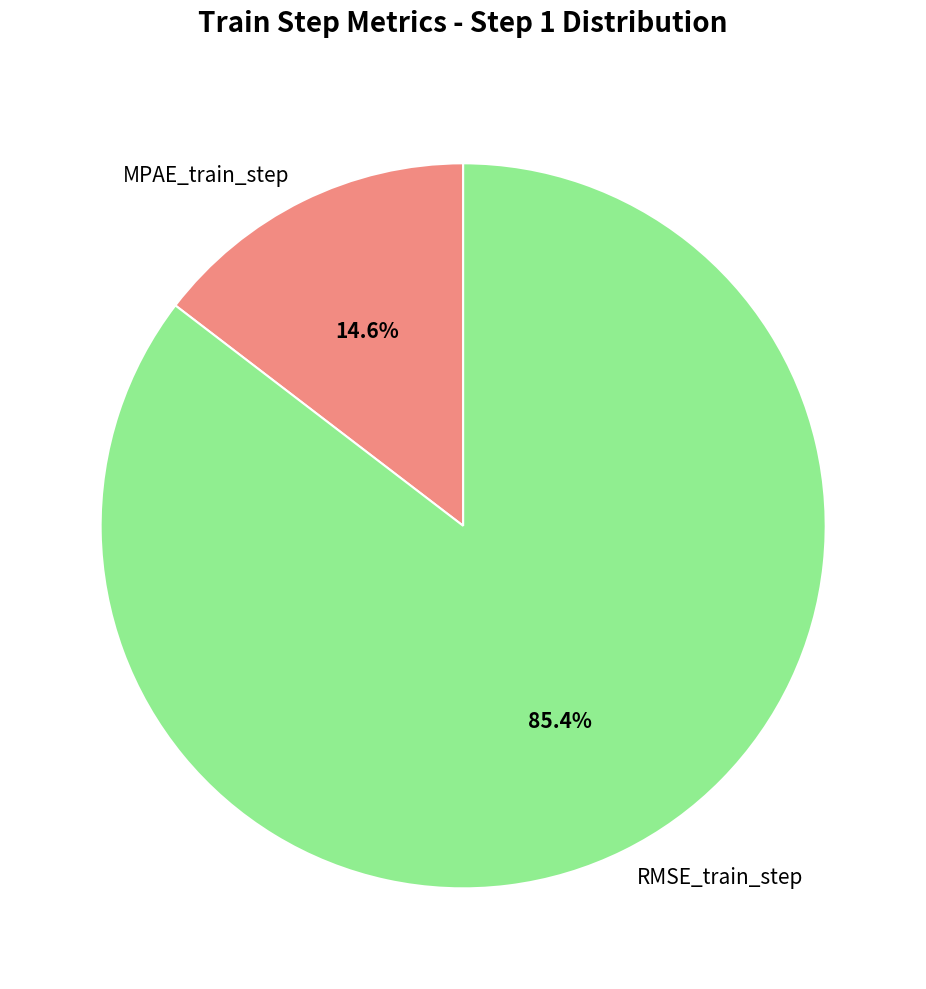

The MPAE_train_step slice represents 9% of the pie. True or false?

False